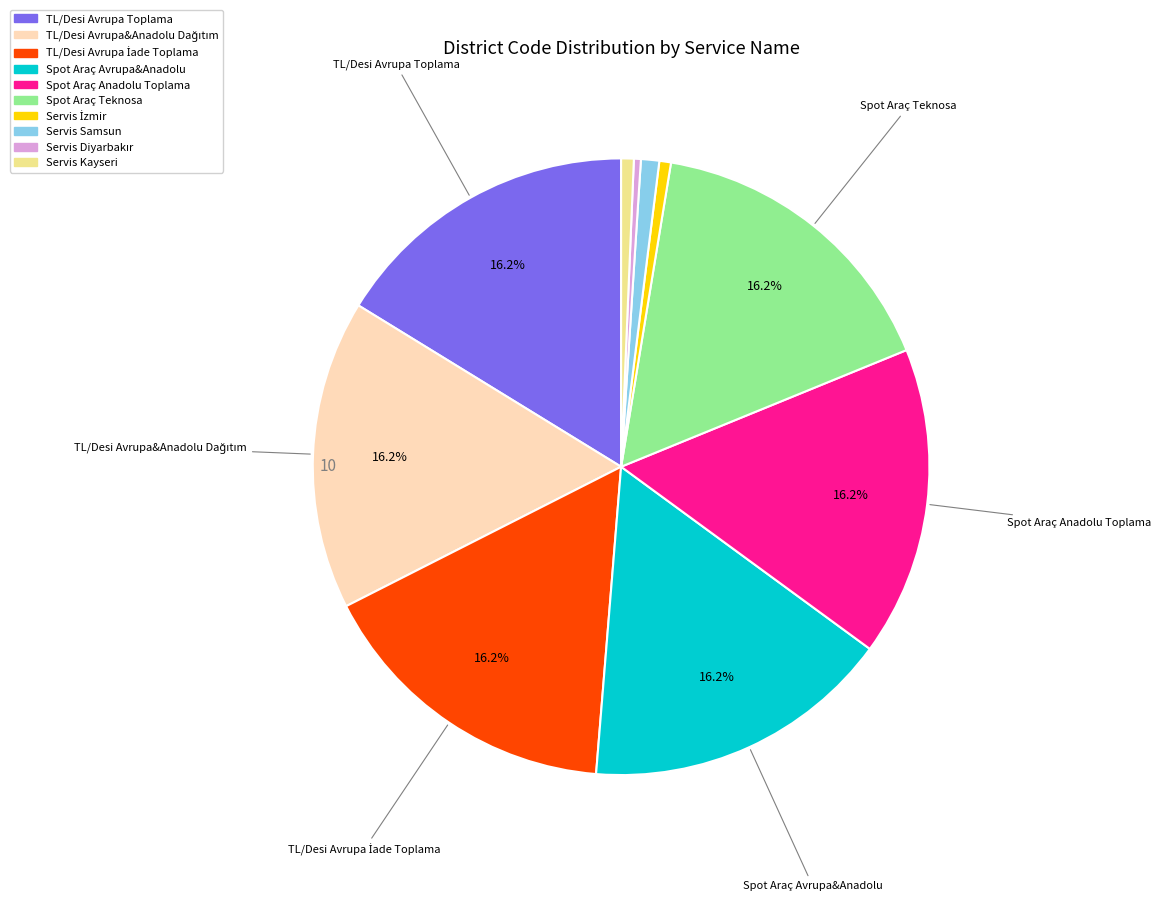

To the nearest percent, what is the combined percentage of TL/Desi Avrupa Toplama and Spot Araç Teknosa?

32%